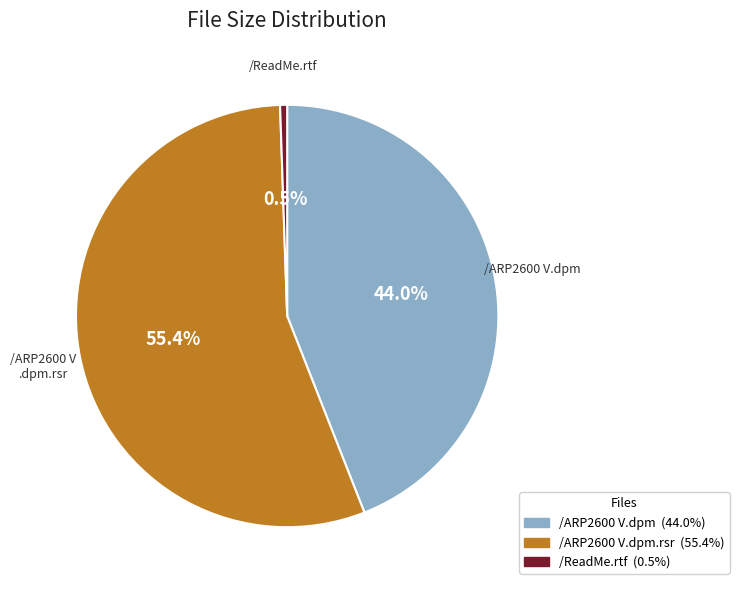

Is there a majority slice in this chart?

Yes